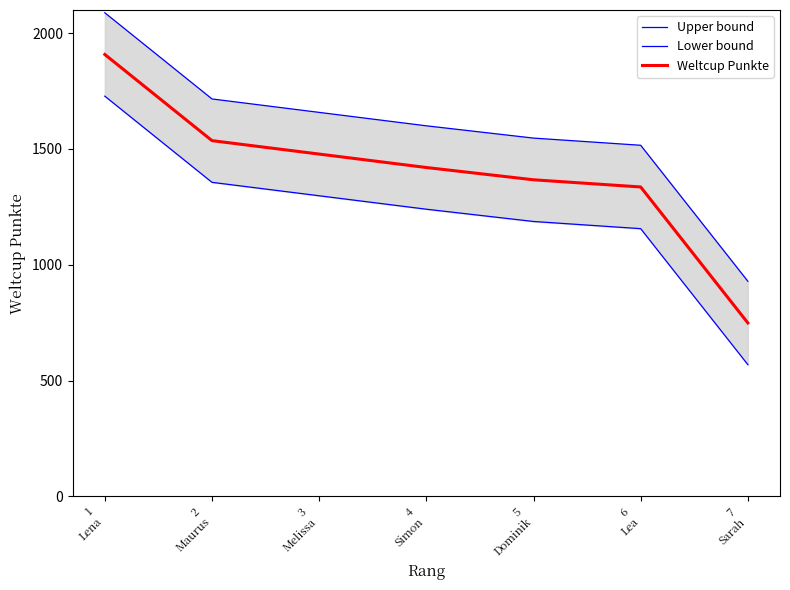

How many lines are shown in the chart?

3